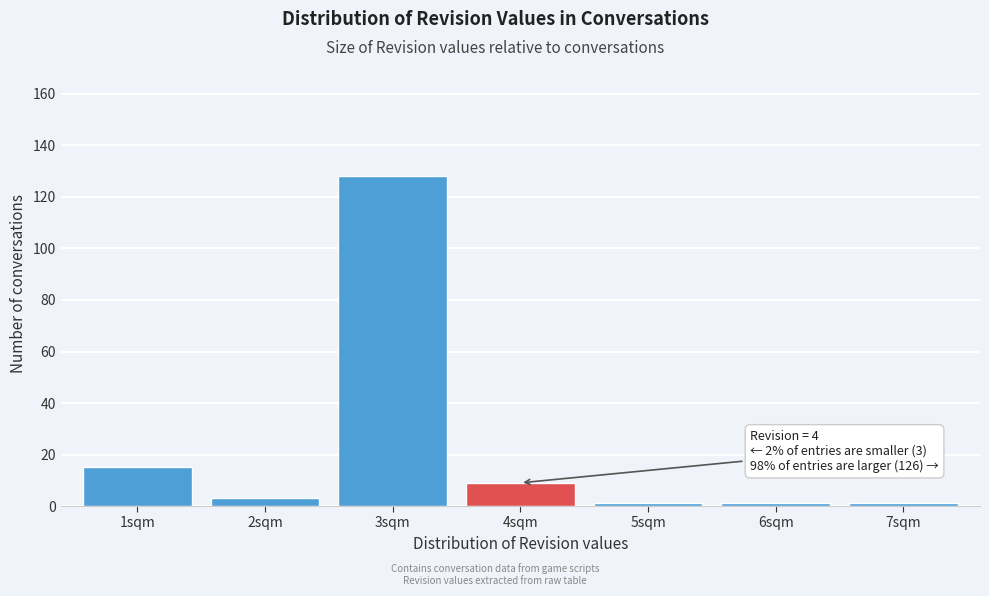

Reading right to left, extract all data points from this chart.

7sqm=1	6sqm=1	5sqm=1	4sqm=9	3sqm=128	2sqm=3	1sqm=15